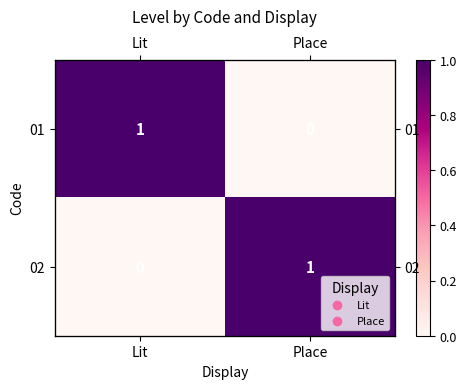

Rank the series by their maximum value, from highest to lowest.

01, 02